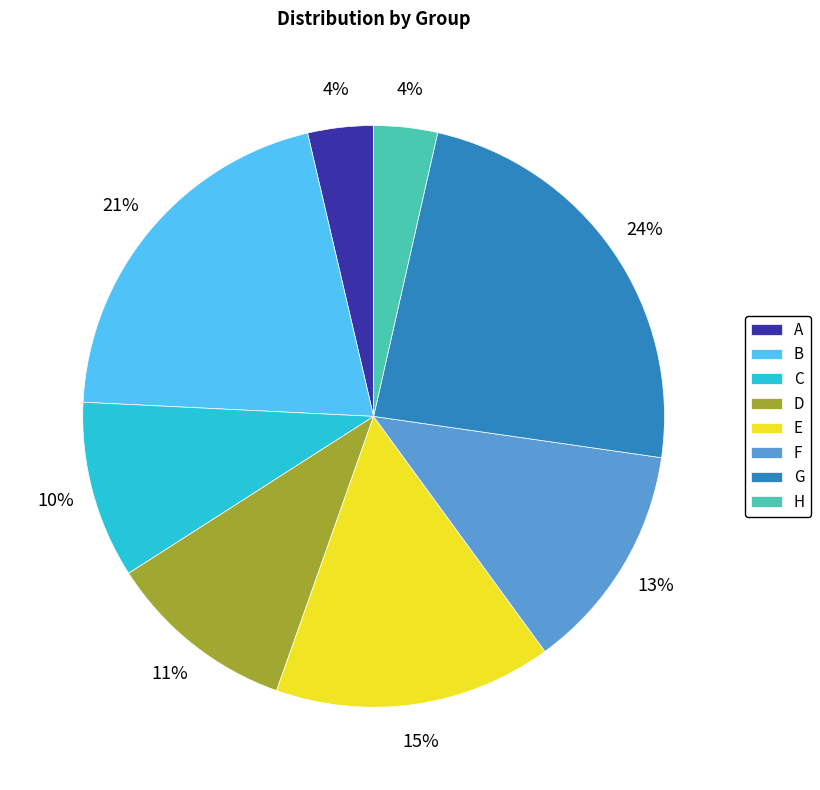

What is the largest slice in the pie chart?

G